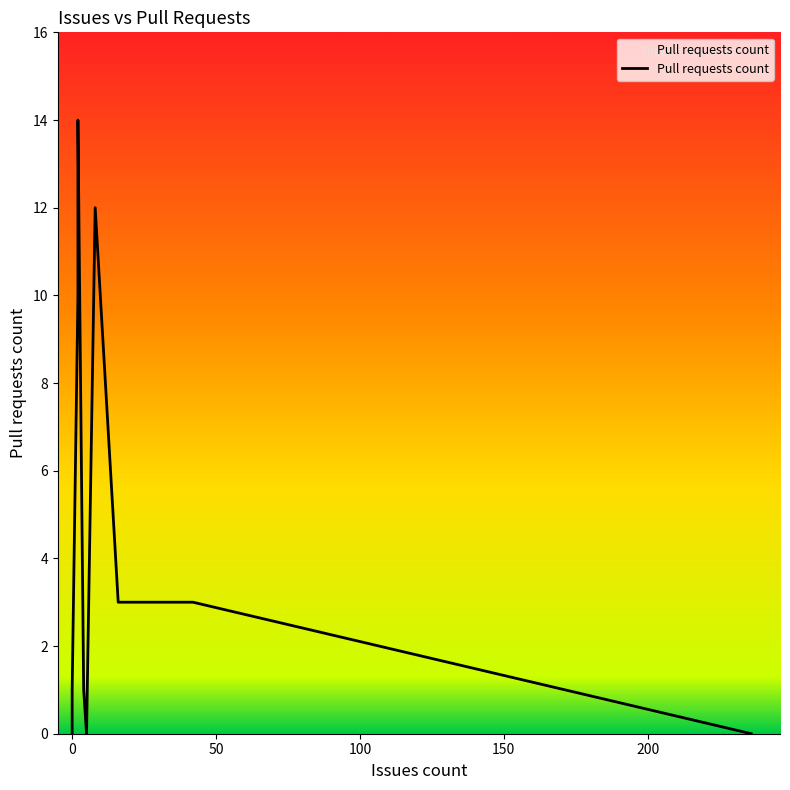

Is it true that the value at Cake.VsCode.Recipe is 17?

False